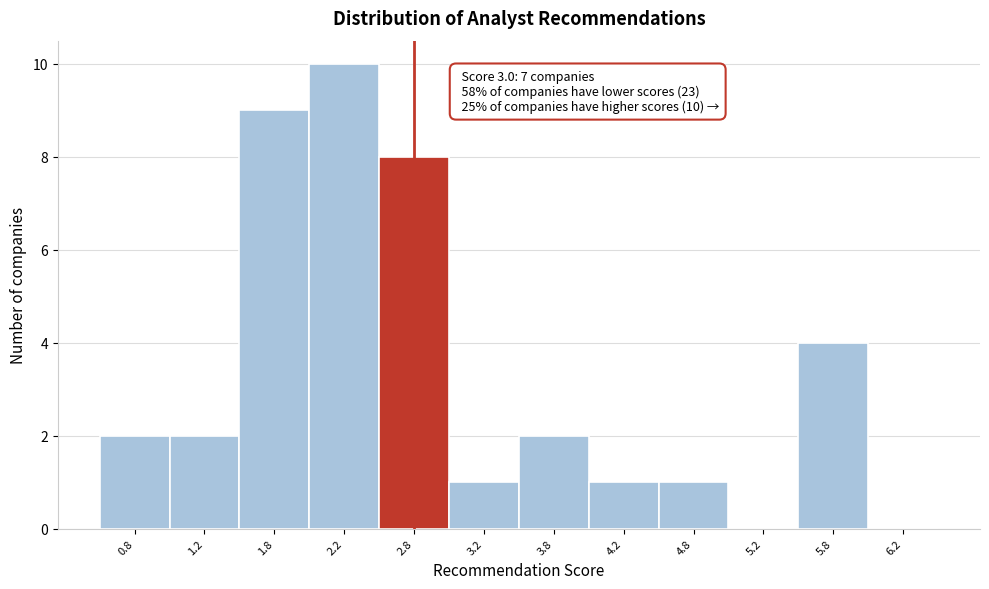

Reading right to left, transcribe all the data shown in this chart.

6.2=0	5.8=4	5.2=0	4.8=1	4.2=1	3.8=2	3.2=1	2.8=8	2.2=10	1.8=9	1.2=2	0.8=2